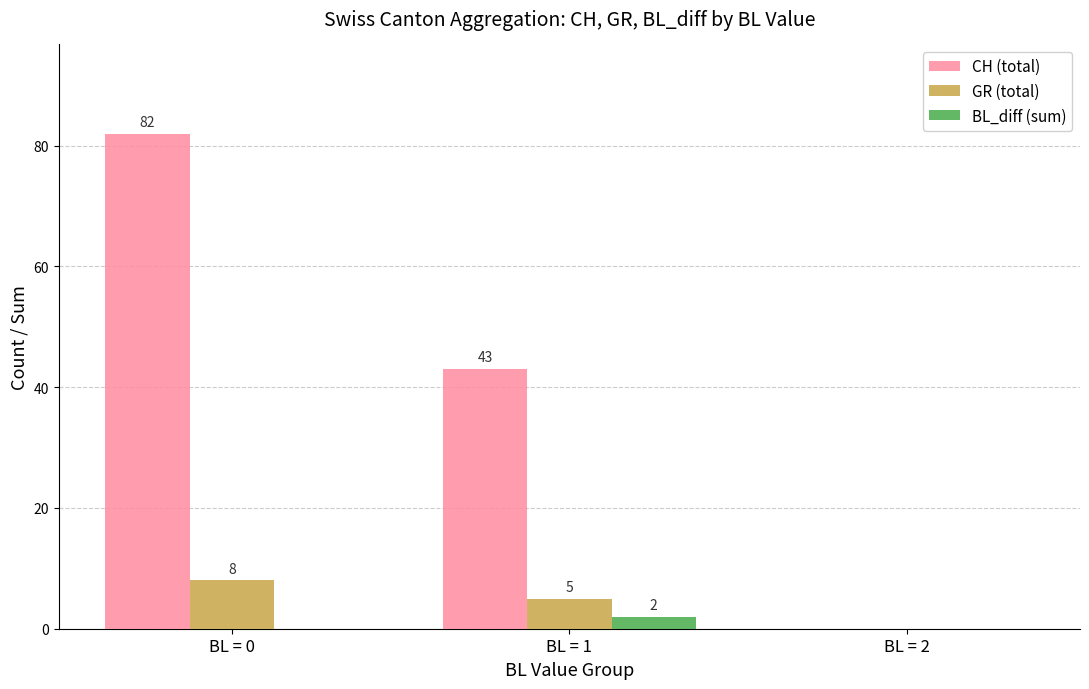

Where does the CH (total) series first go above 43?

BL = 0